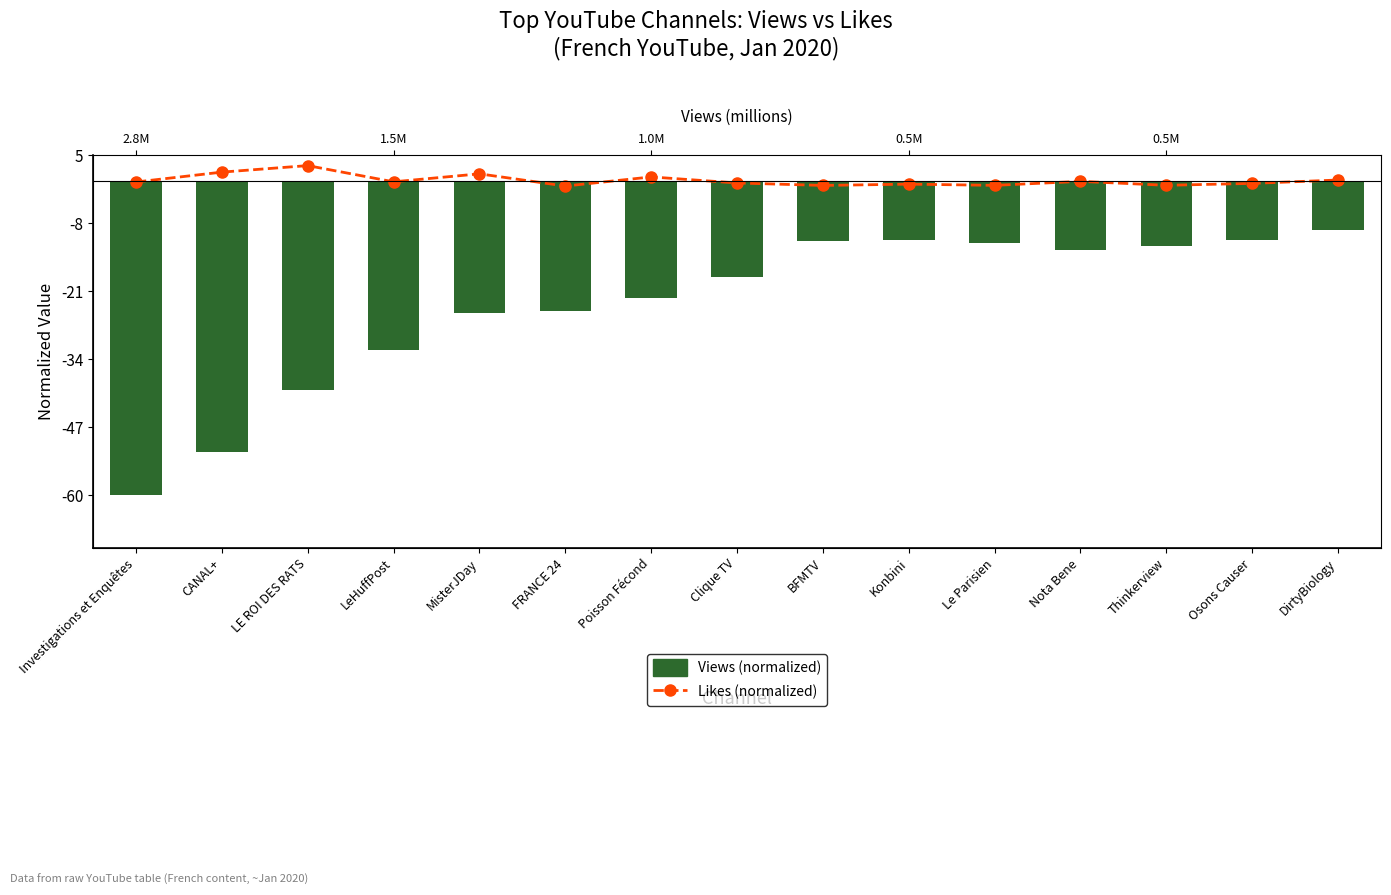

List the labels in order of Views (normalized, downward) value, smallest first.

Investigations et Enquêtes, CANAL+, LE ROI DES RATS, LeHuffPost, MisterJDay, FRANCE 24, Poisson Fécond, Clique TV, Nota Bene, Thinkerview, Le Parisien, BFMTV, Osons Causer, Konbini, DirtyBiology